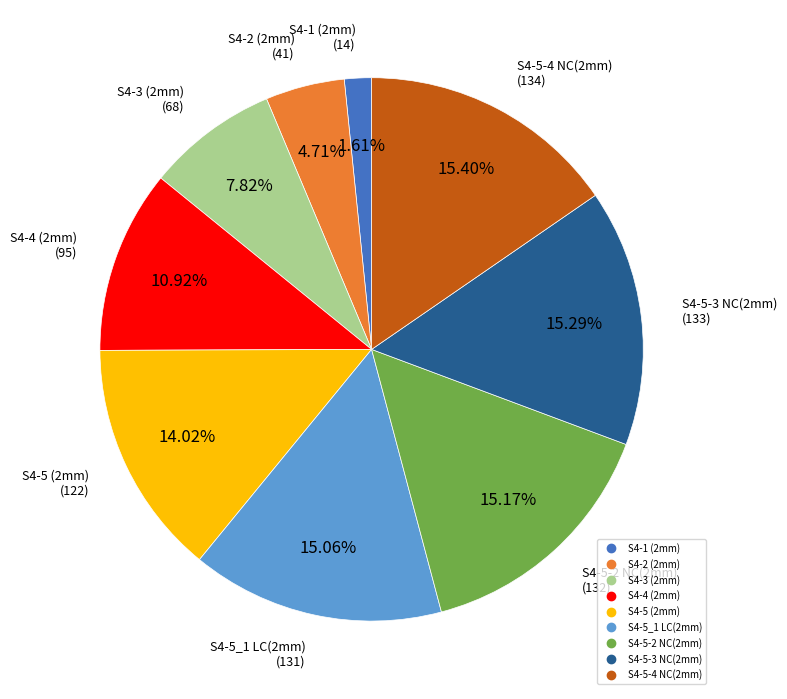

Approximately how many times larger is the value at S4-5-2 NC(2mm) compared to S4-5 (2mm)?

1.1